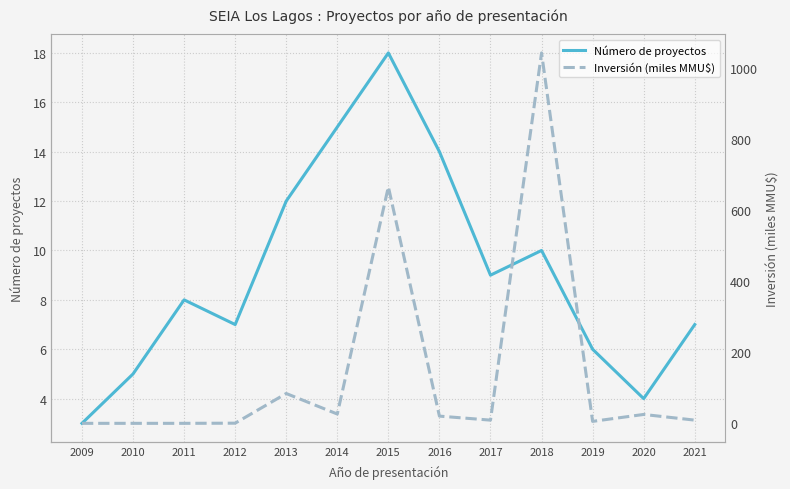

How many categories are shown in the chart?

13